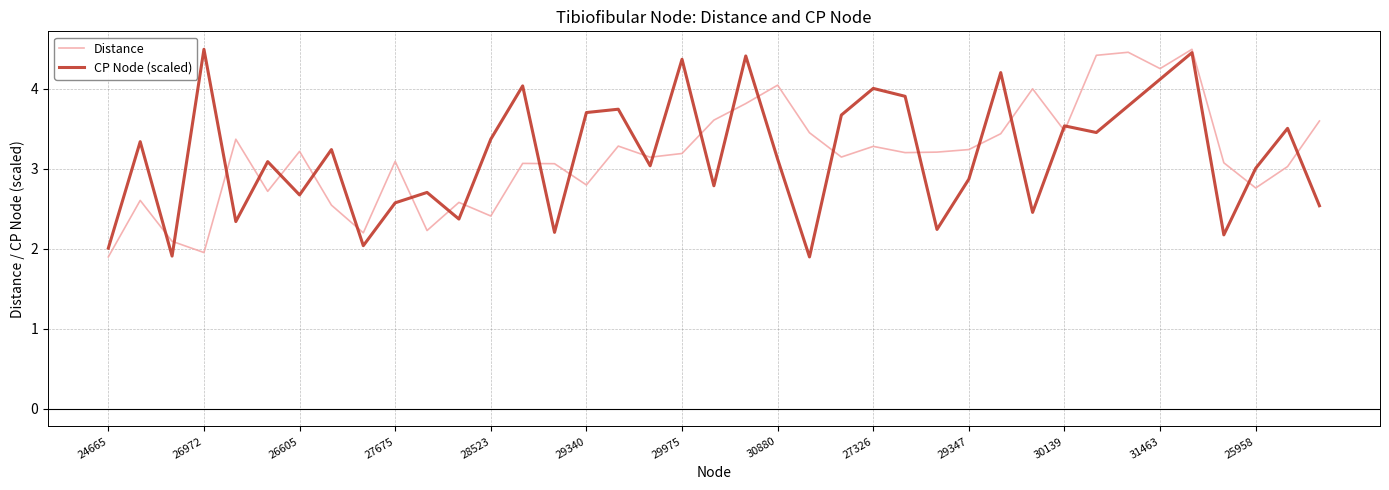

What is the smallest value displayed?

1.9